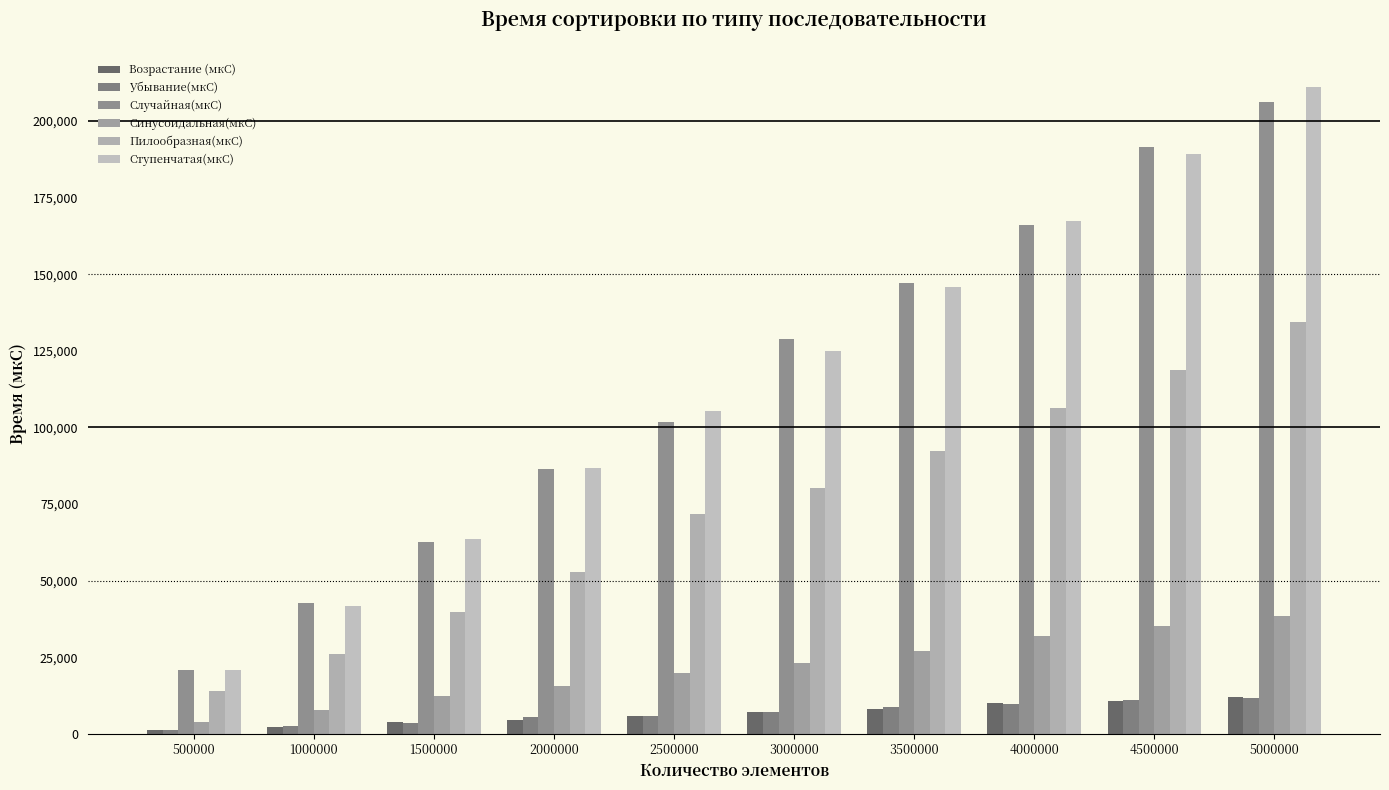

How many bars are there in each group?

6